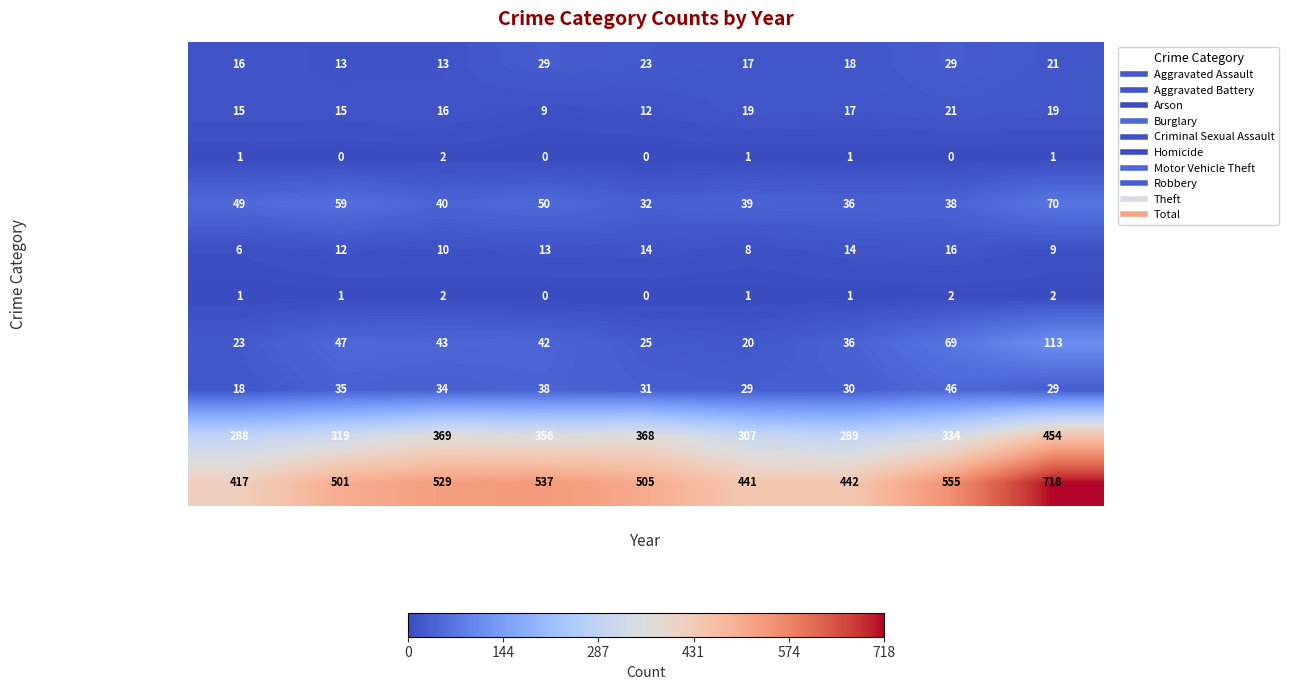

Which series changed the most between 2015 and 2022?

Total